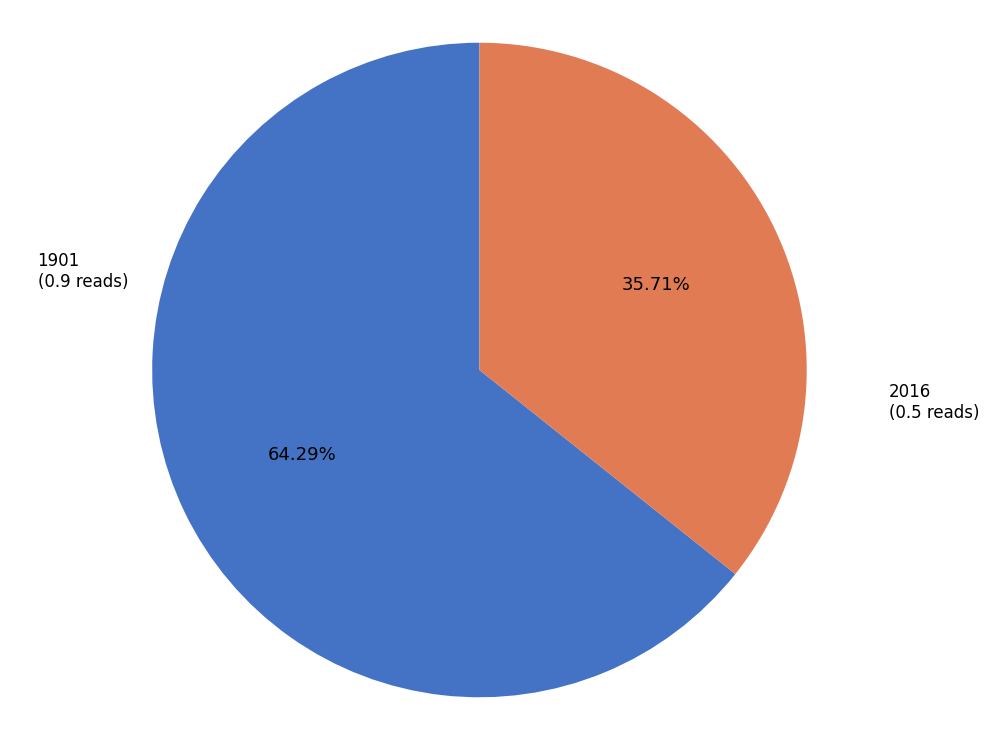

To the nearest percent, what is the average slice percentage?

50%